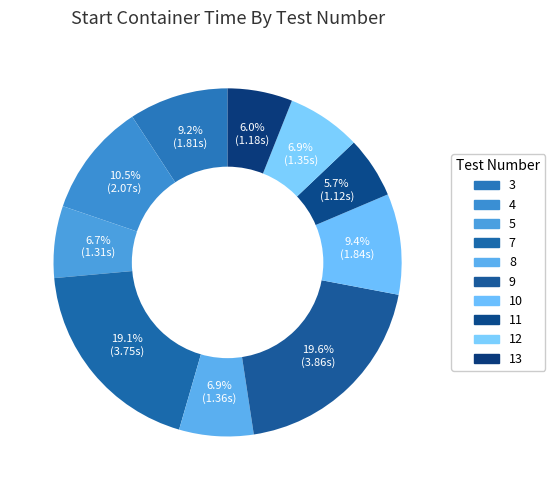

What portion of the pie excludes 10?

90.6%